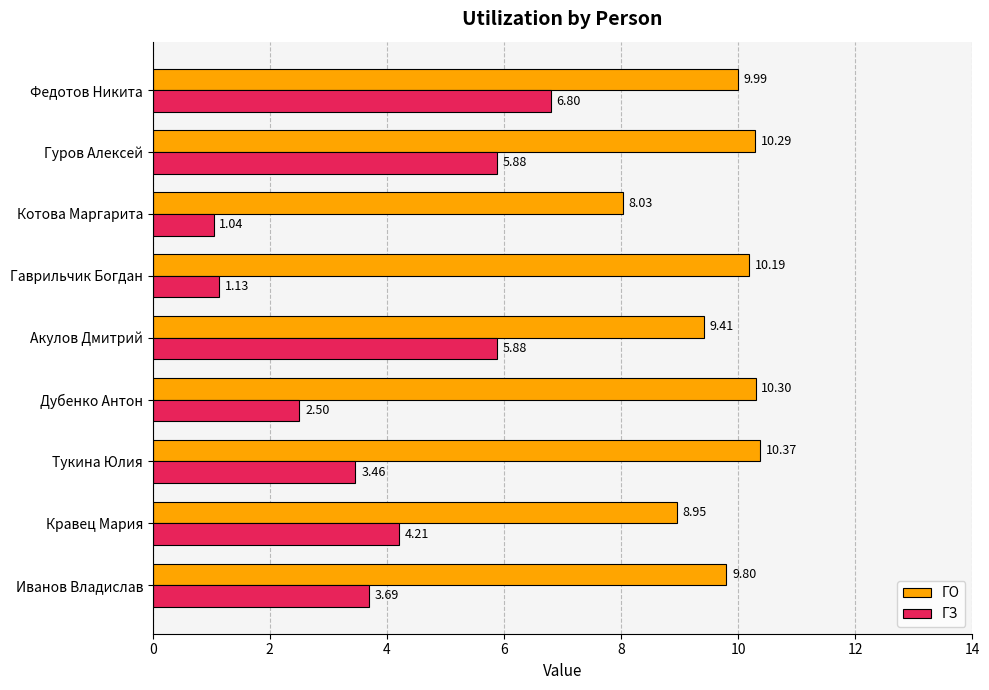

Where is ГЗ nearest to the value 3?

Тукина Юлия